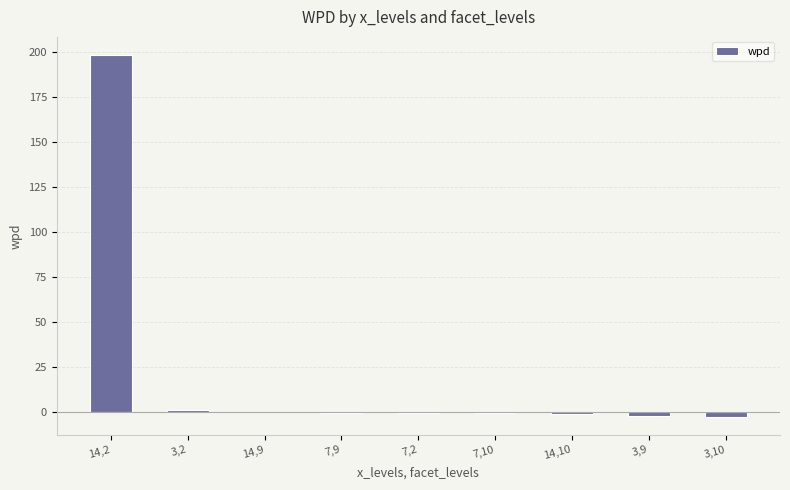

Are the bars grouped side by side (vs. stacked)?

No